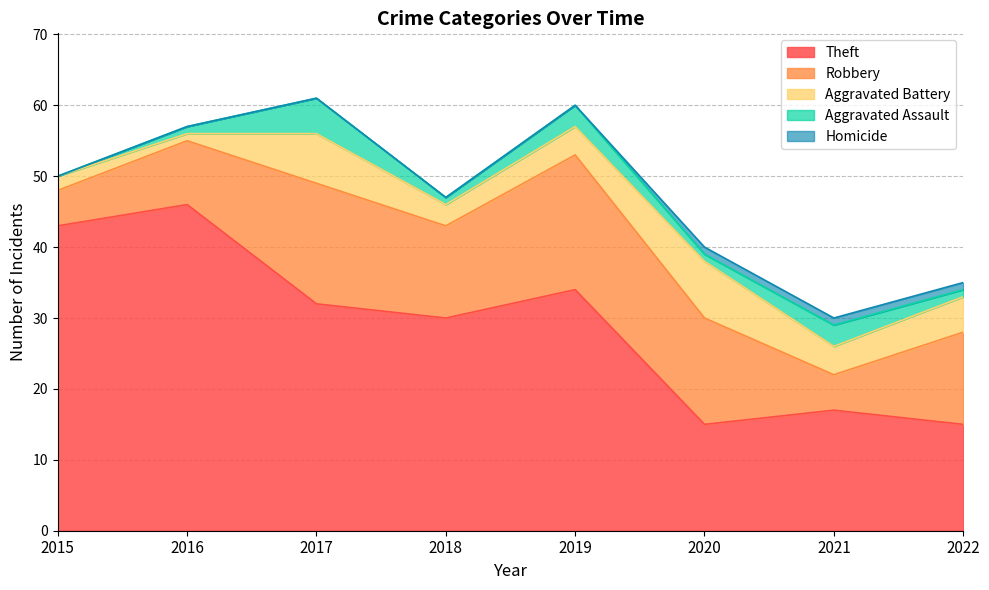

What is the value of the Robbery point at the 1st from the left?

5